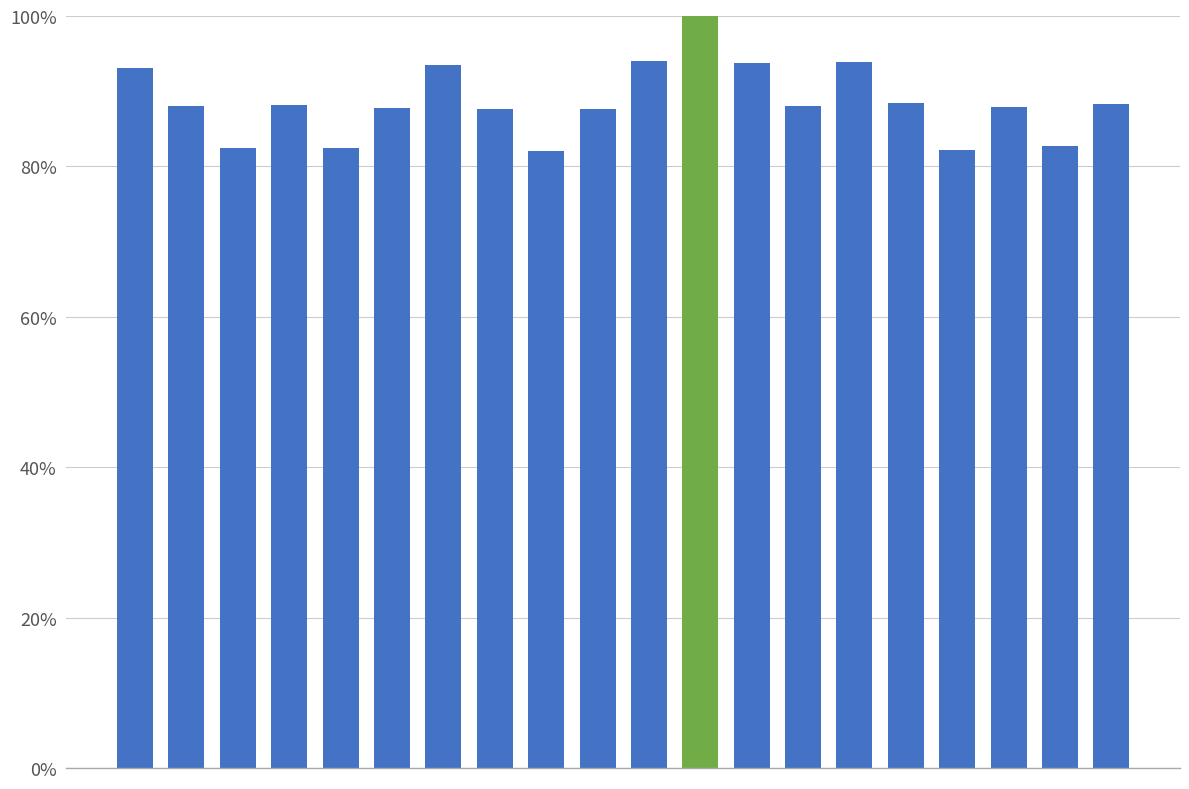

What is the difference between the second highest and second lowest values?

11.8